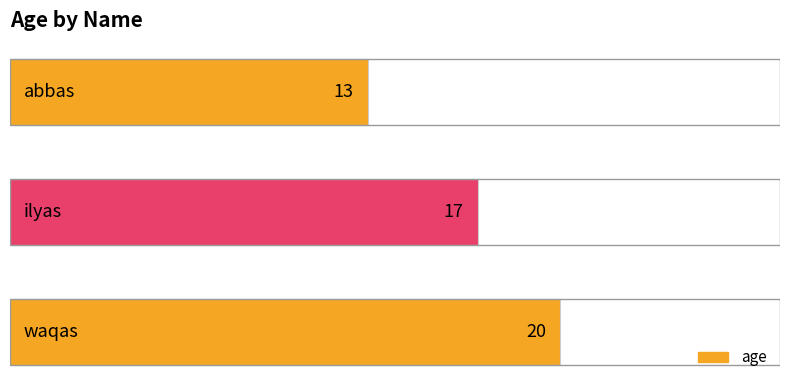

What is the minimum value shown in the chart?

13